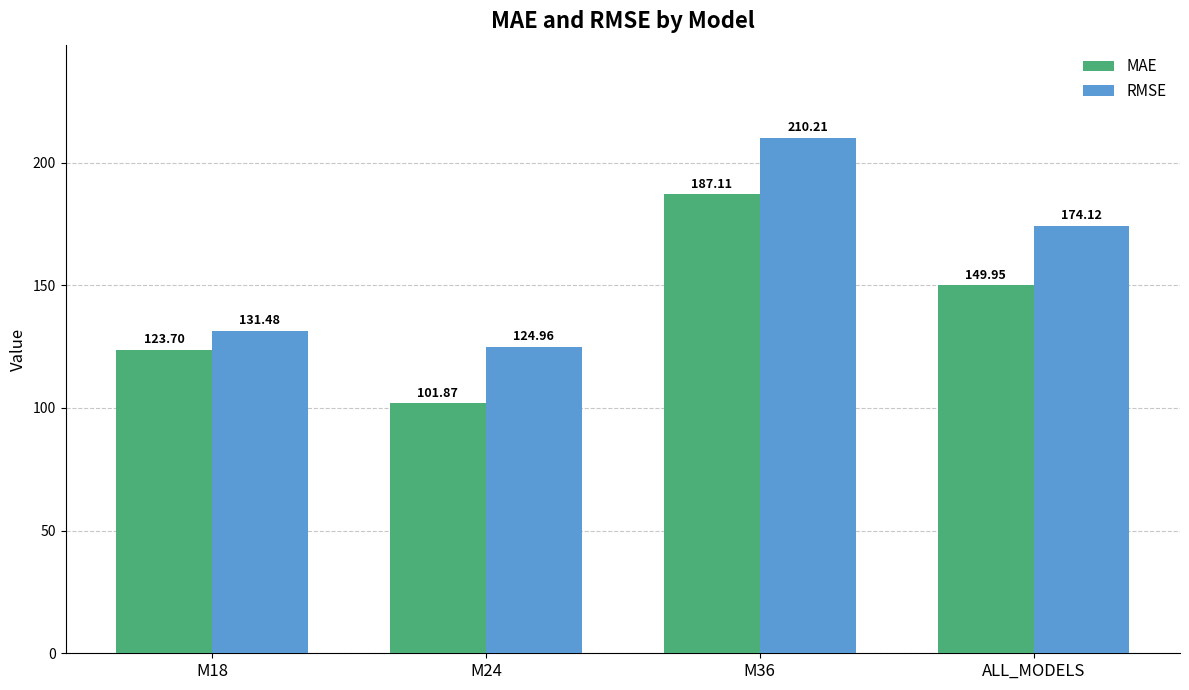

True or false: RMSE has a value of 208.2 at M24.

False